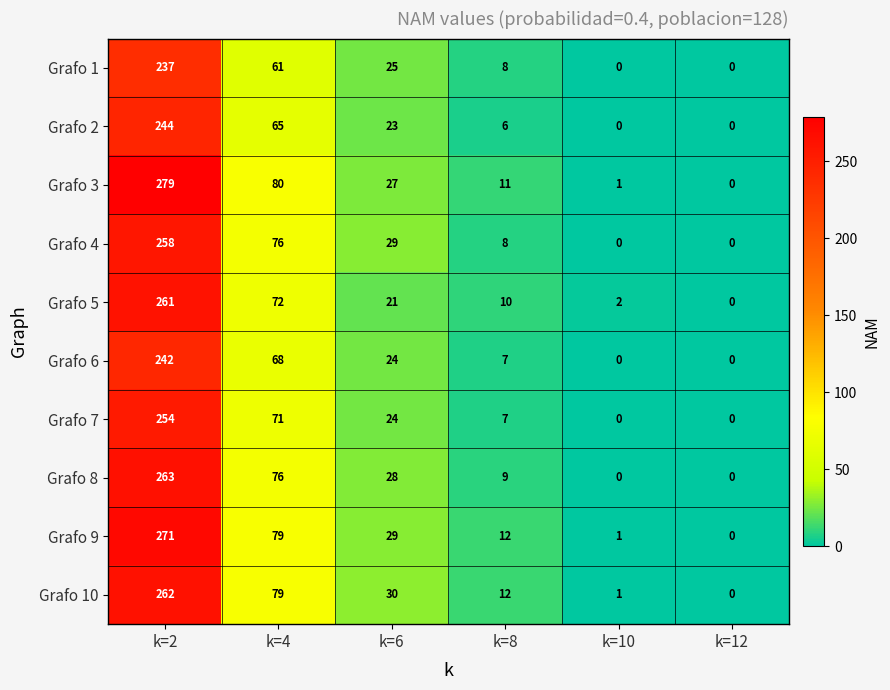

List the series in order of their peak value, highest first.

Grafo 3, Grafo 9, Grafo 8, Grafo 10, Grafo 5, Grafo 4, Grafo 7, Grafo 2, Grafo 6, Grafo 1